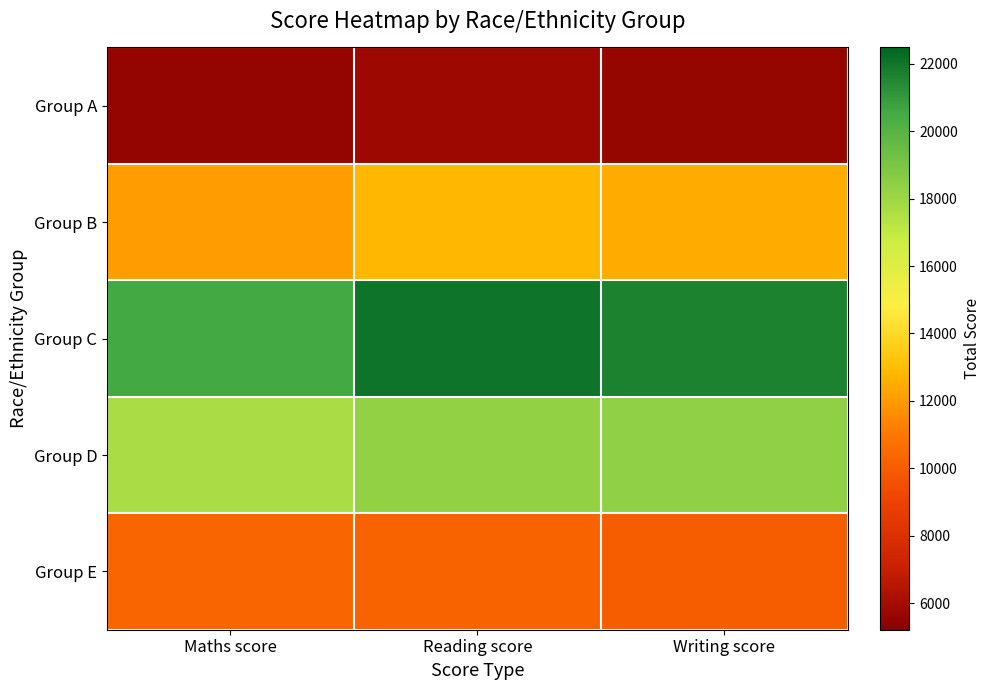

How many data points does each series have?

3